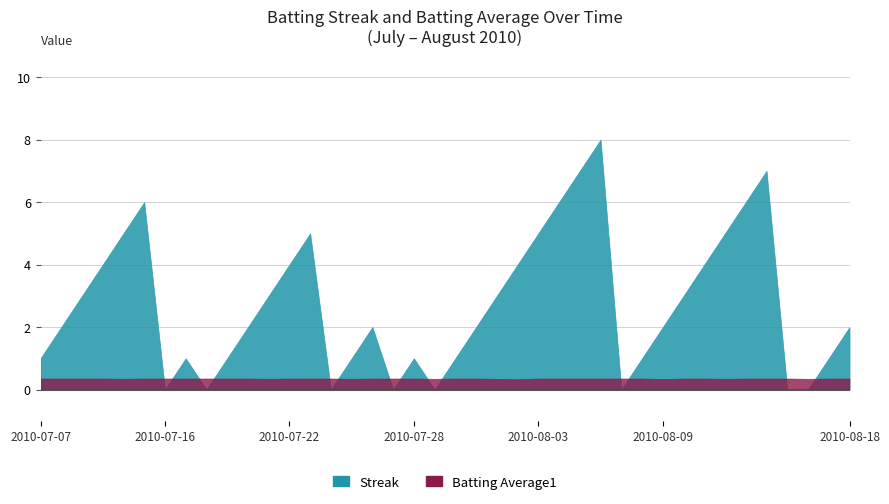

Reading left to right, list all the values displayed in this chart.

Streak: 1.0	2.0	3.0	4.0	5.0	6.0	0.0	1.0	0.0	1.0	2.0	3.0	4.0	5.0	0.0	1.0	2.0	0.0	1.0	0.0	1.0	2.0	3.0	4.0	5.0	6.0	7.0	8.0	0.0	1.0	2.0	3.0	4.0	5.0	6.0	7.0	0.0	0.0	1.0	2.0
Batting Average1: 0.4	0.4	0.4	0.4	0.3	0.4	0.4	0.4	0.4	0.4	0.4	0.3	0.4	0.4	0.4	0.3	0.4	0.4	0.4	0.3	0.4	0.4	0.3	0.3	0.4	0.4	0.4	0.4	0.4	0.4	0.3	0.4	0.4	0.3	0.4	0.4	0.4	0.3	0.4	0.4